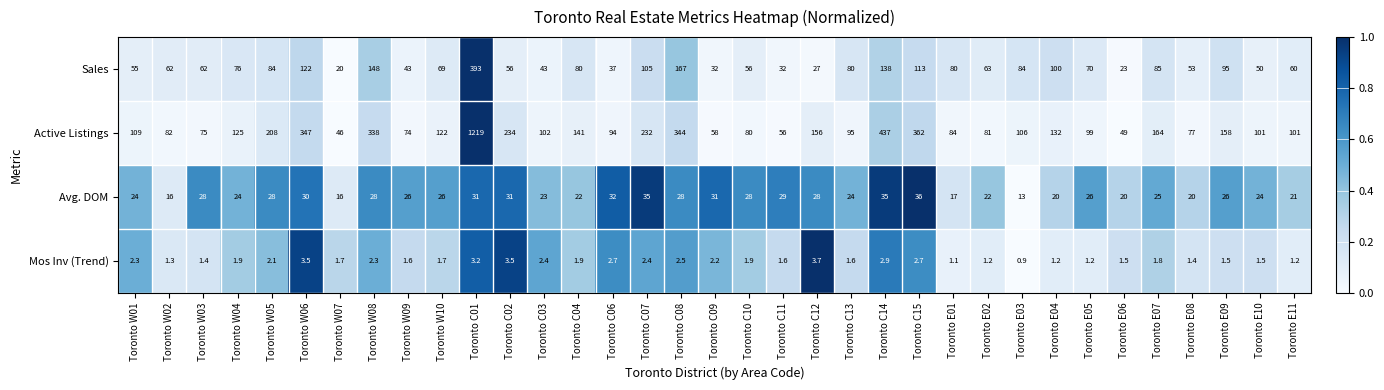

True or false: Mos Inv (Trend) has a value of 1.7 at Toronto W07.

True